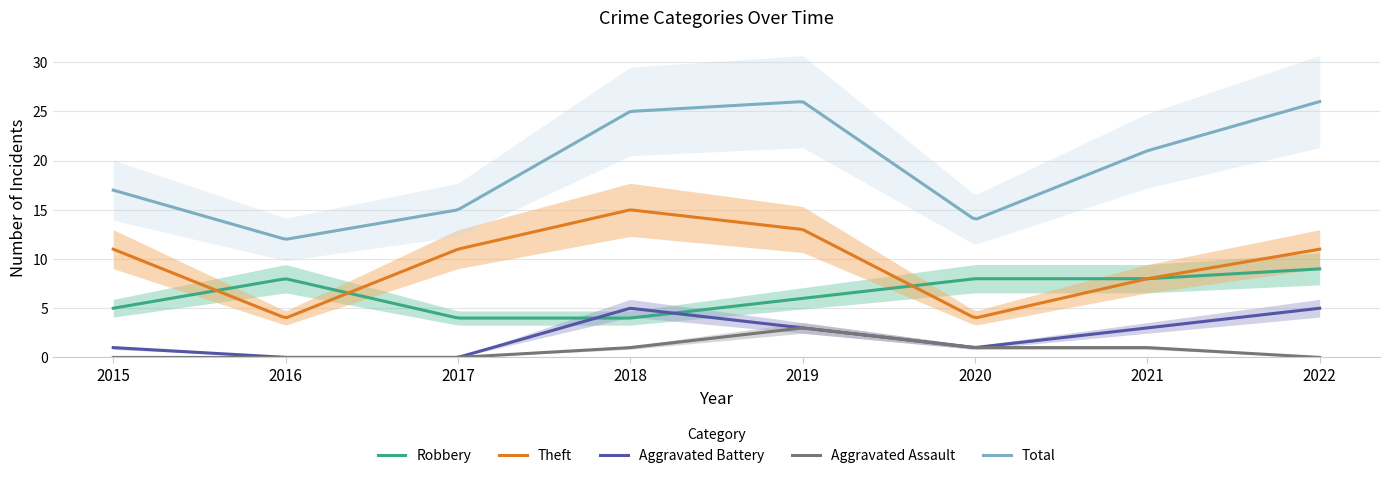

Where is Theft nearest to the value 9?

2021